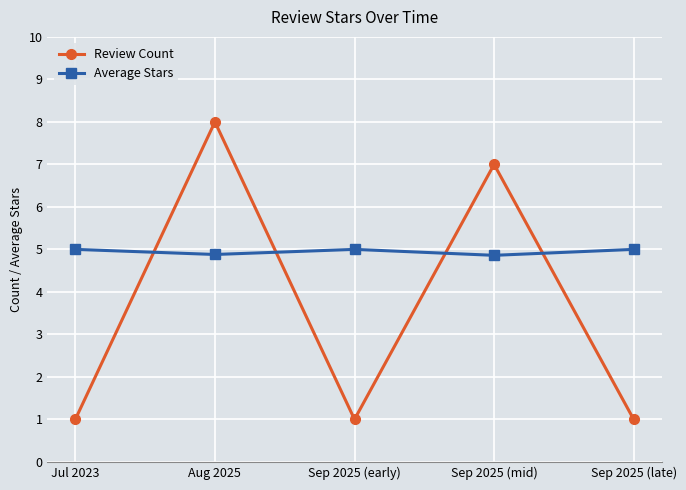

True or false: Review Count and Average Stars cross at least once.

True